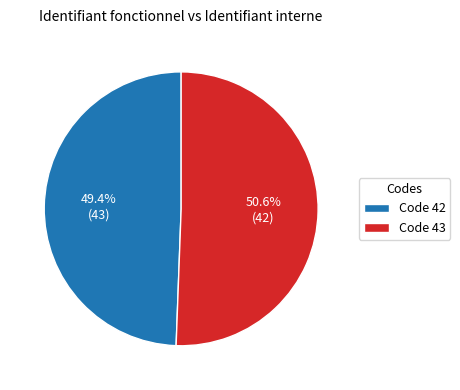

Rank the categories by value from highest to lowest.

Code 43, Code 42